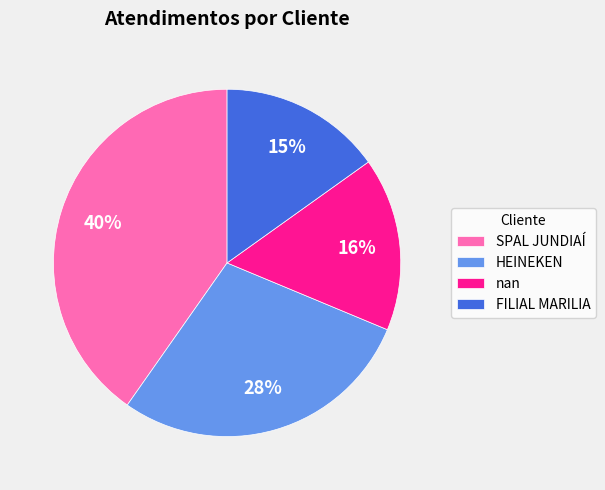

Which category has the biggest portion of the pie?

SPAL JUNDIAÍ